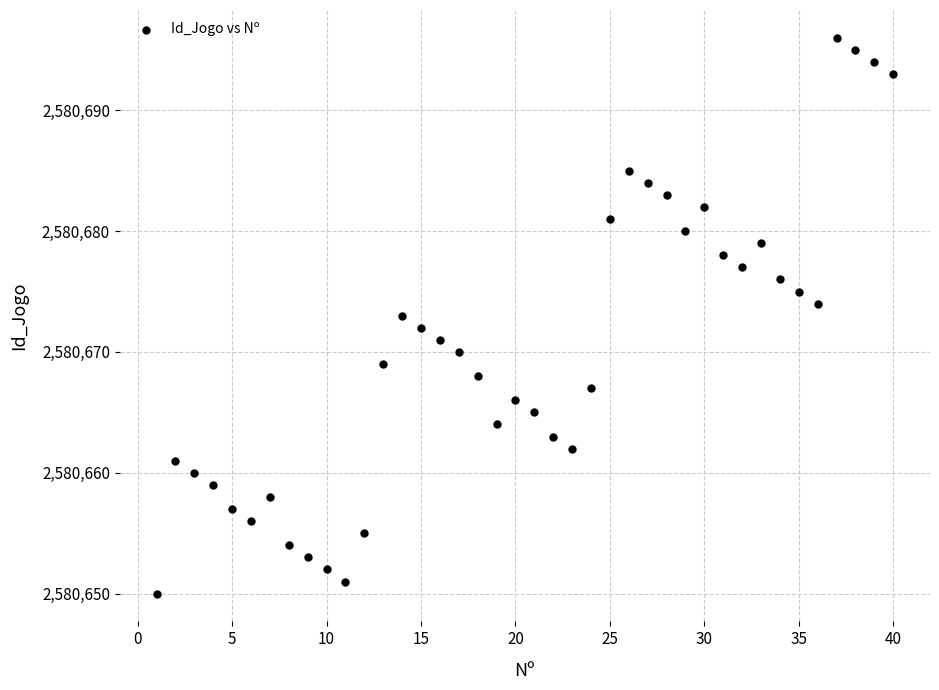

What is the range of Y values (max minus min)?

46